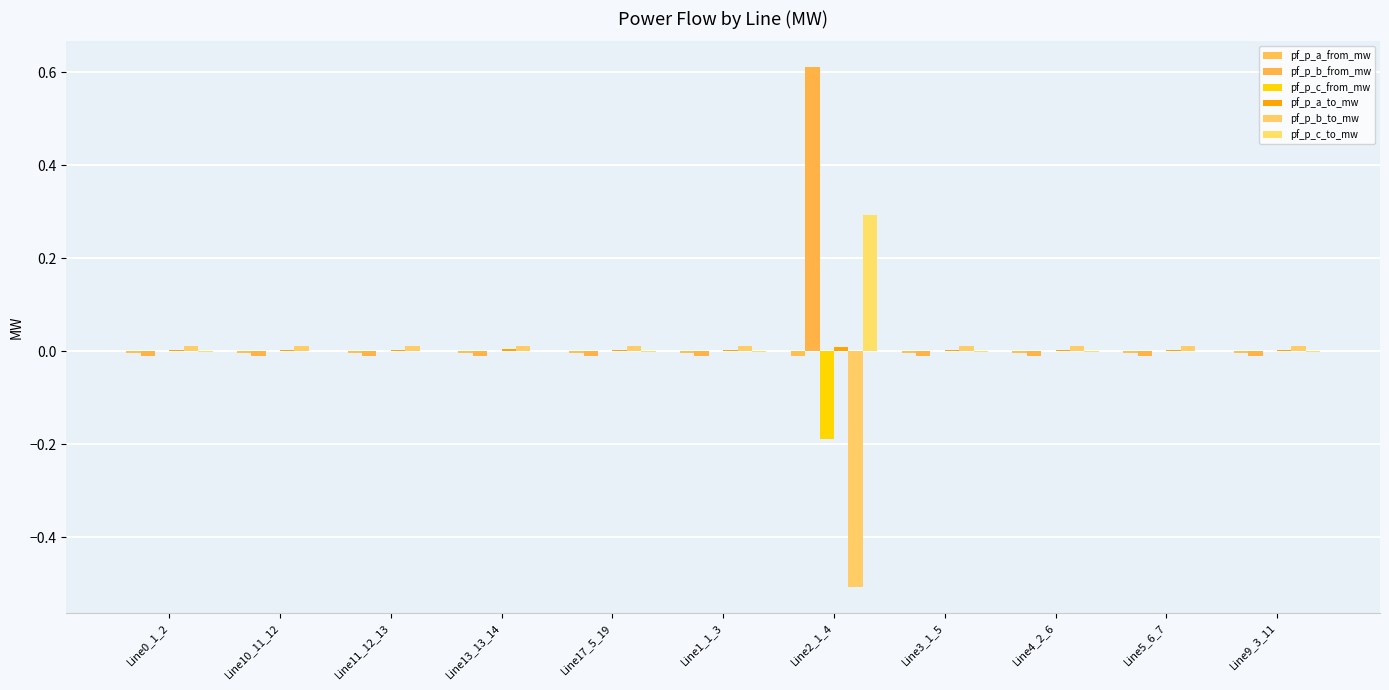

How many groups of bars are there?

11